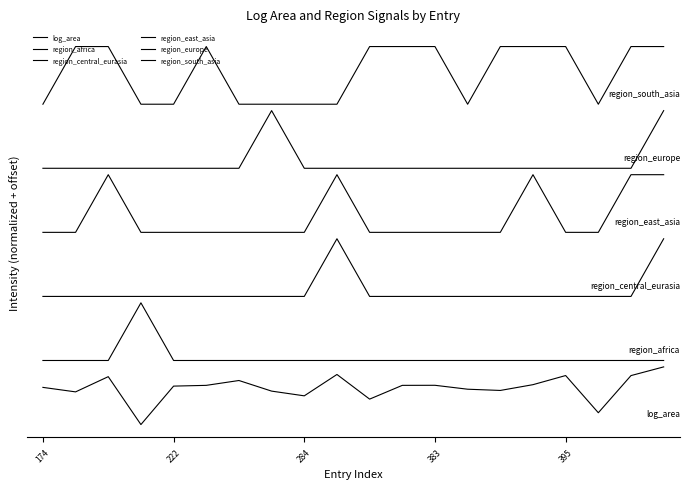

Does the chart display data point markers on the line(s)?

No